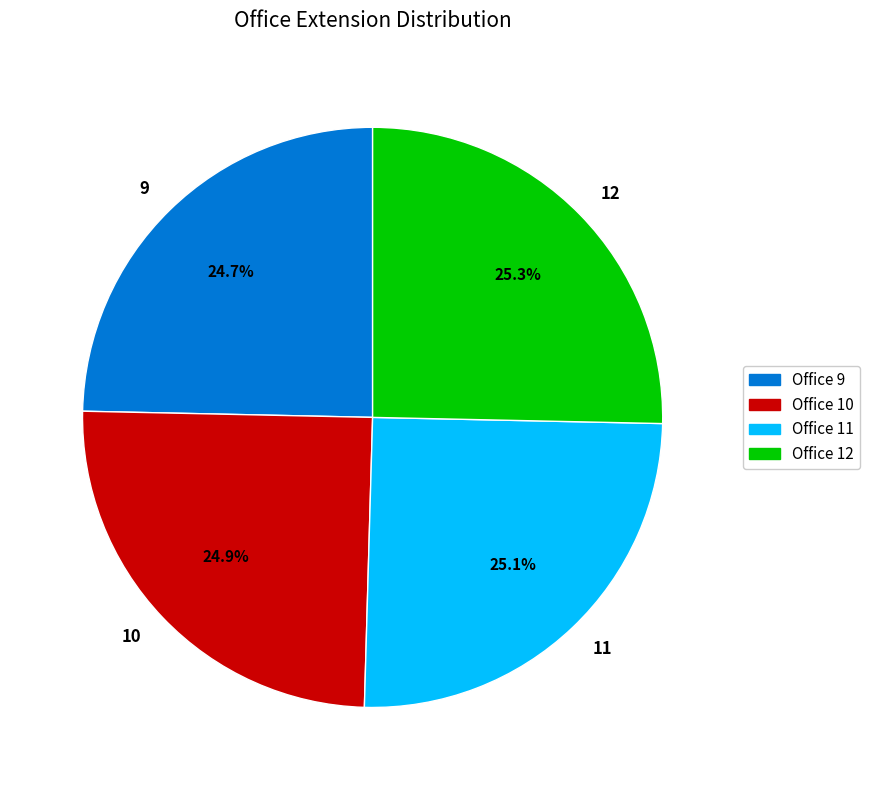

True or false: 12 accounts for 25% of the total.

True